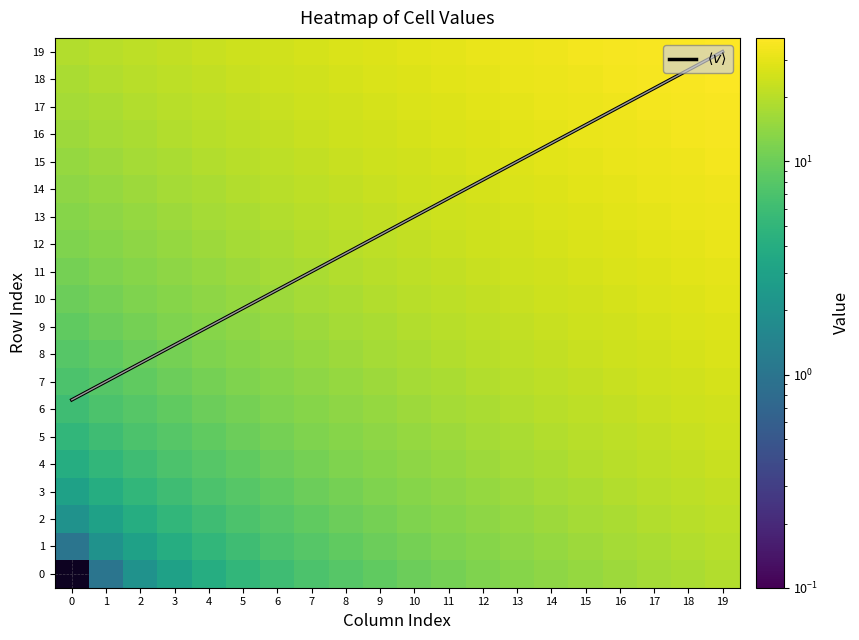

What is the total value across all series at 17?

548.2